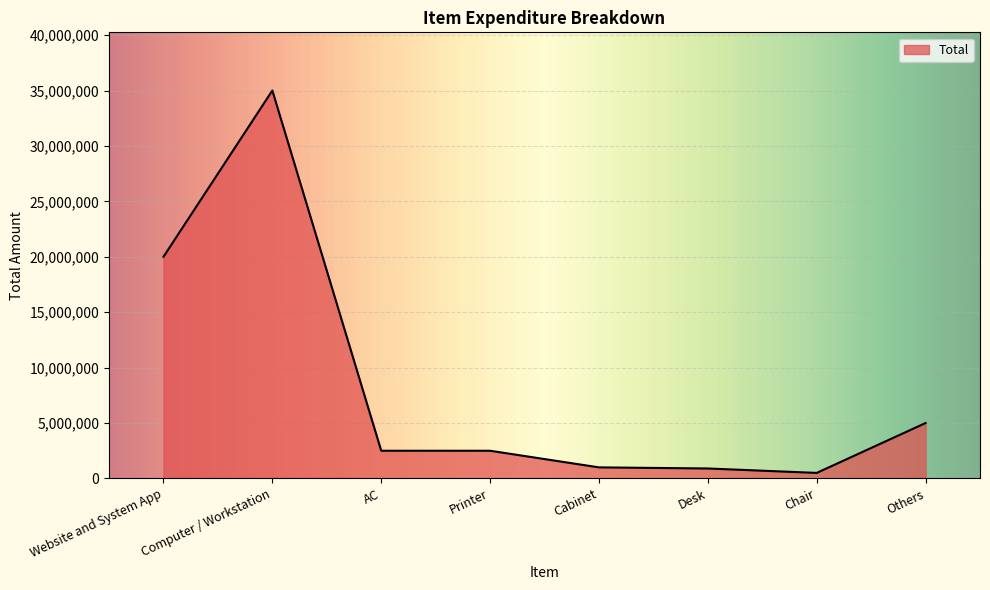

What is the change in value from Website and System App to AC?

-17500000